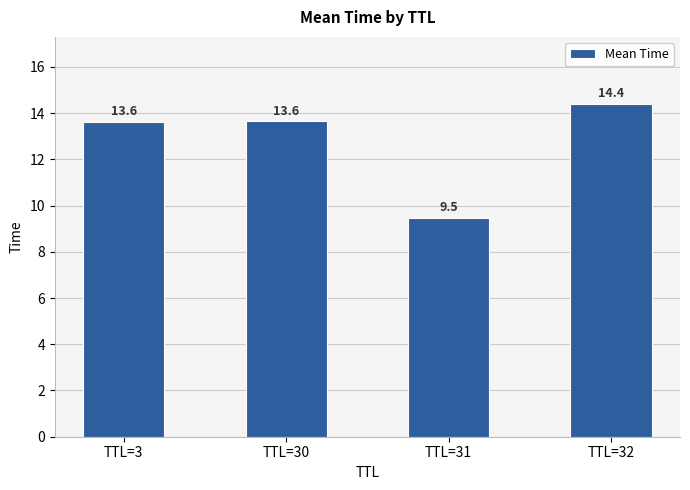

Which has a higher value, TTL=32 or TTL=3?

TTL=32